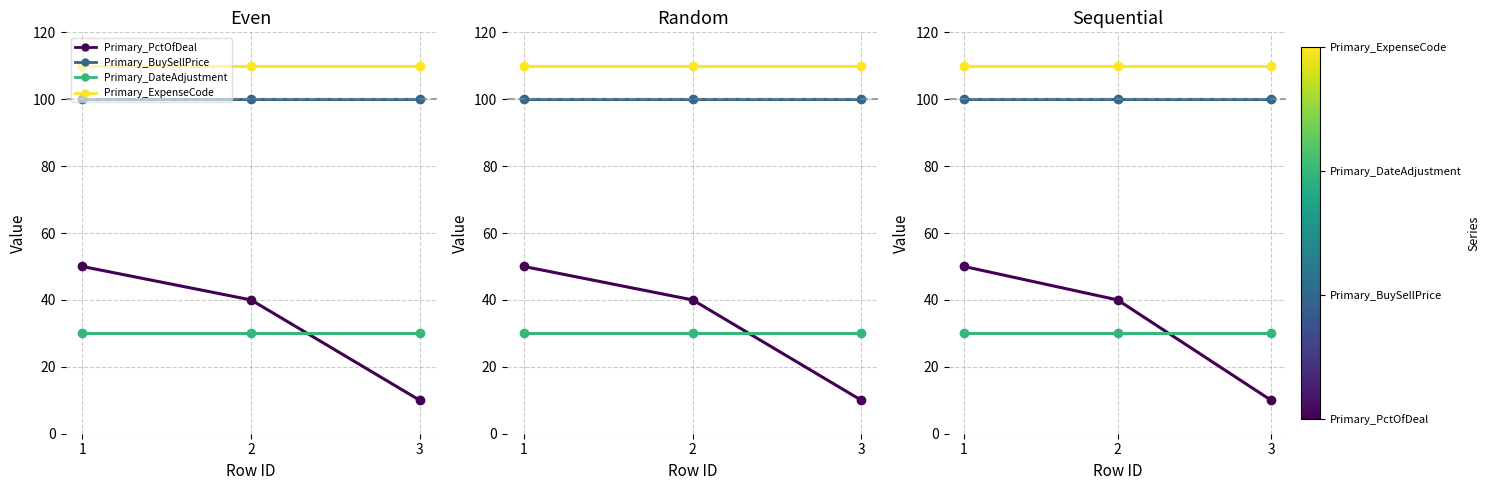

Reading left to right, extract all data points from this chart.

Primary_PctOfDeal: 50	40	10
Primary_BuySellPrice: 100	100	100
Primary_DateAdjustment: 30	30	30
Primary_ExpenseCode: 110	110	110